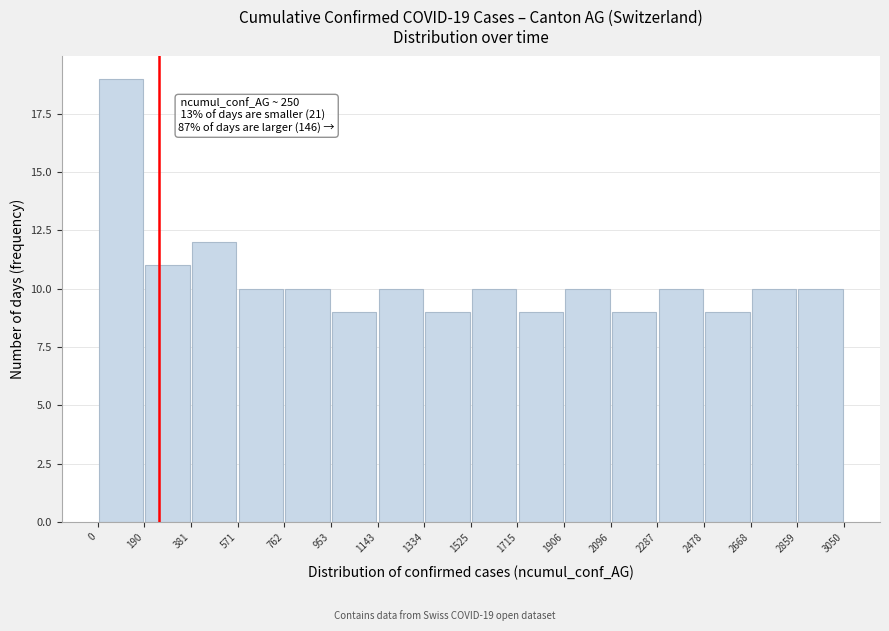

Over which range of the x-axis is the bar tallest?

0 to 190